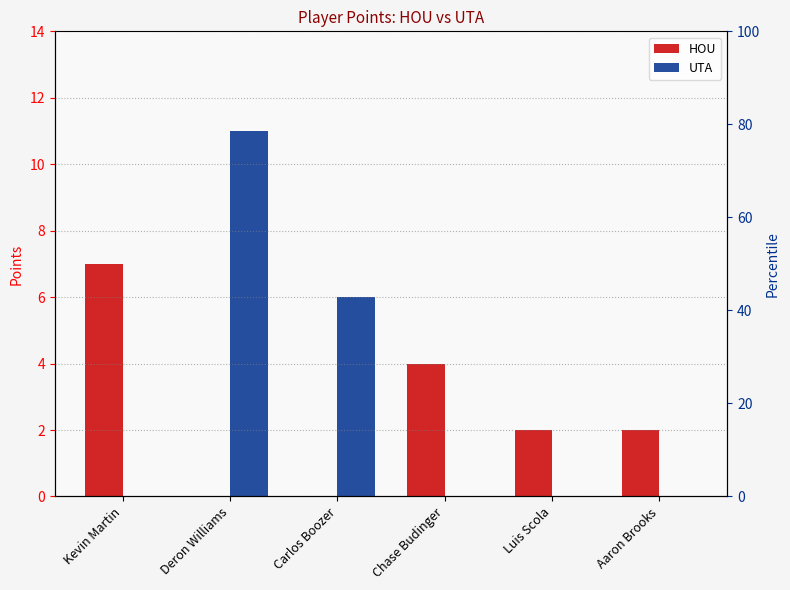

What is the sum of all HOU values?

15